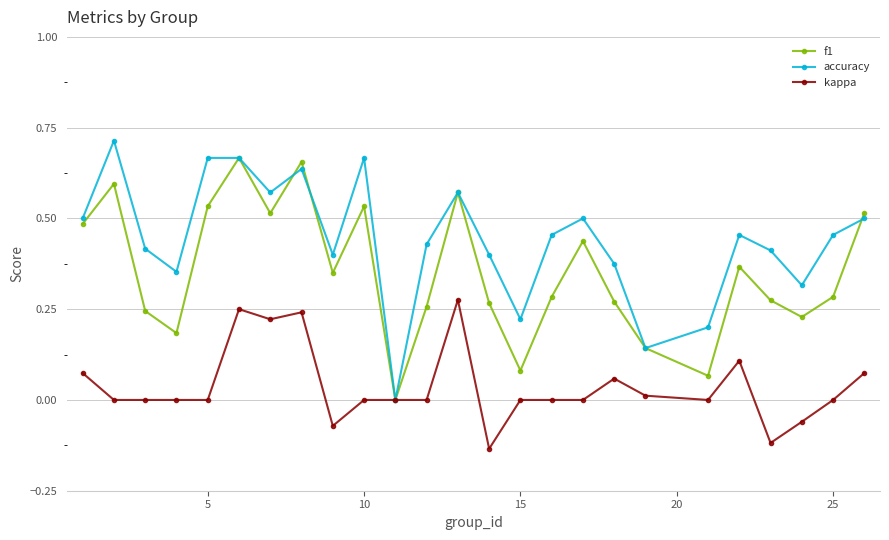

How many interior local valleys does the accuracy series have?

7